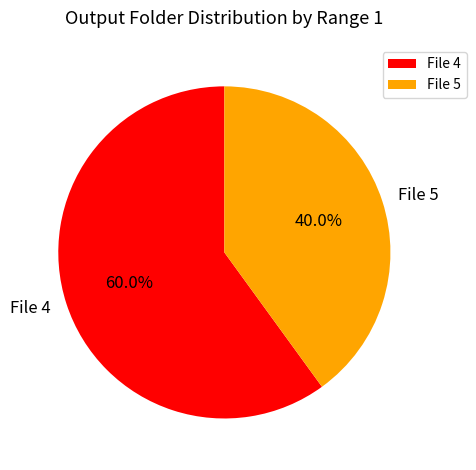

To the nearest percent, what percentage of the pie is File 5?

40%